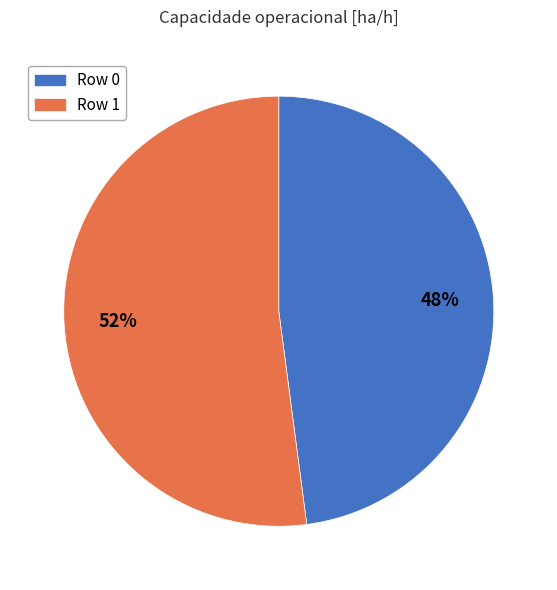

Which has a higher value, Row 1 or Row 0?

Row 1